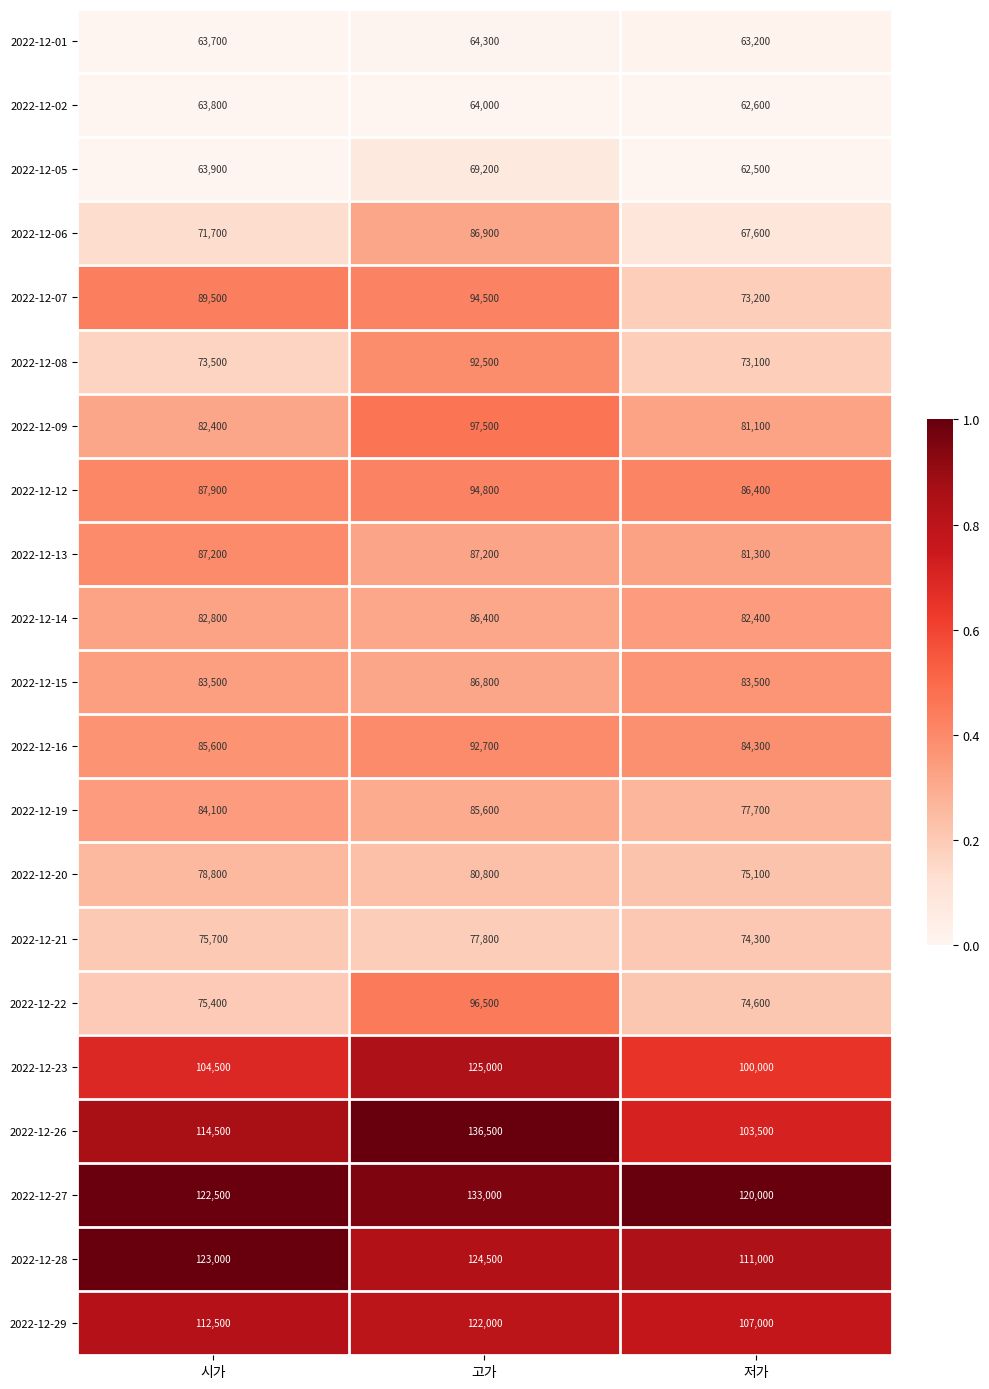

Which series changed the most between 시가 and 저가?

2022-12-07